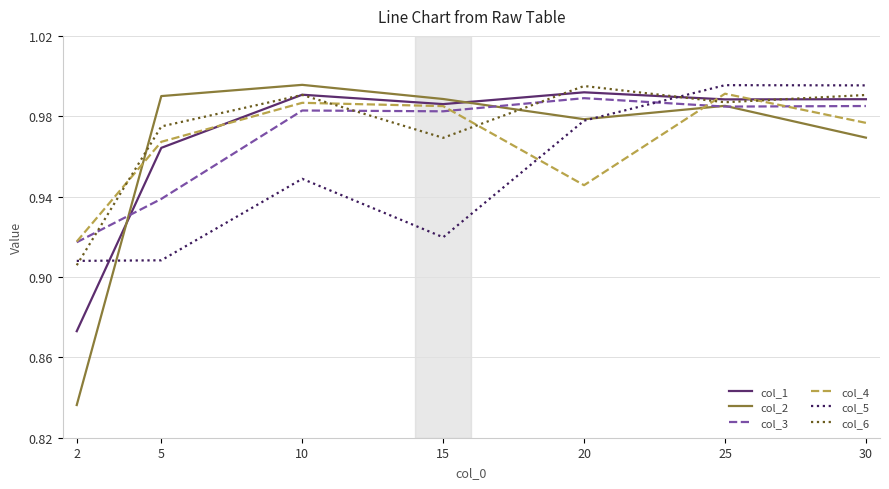

Rank the categories by col_4 value from highest to lowest.

25, 10, 15, 30, 5, 20, 2